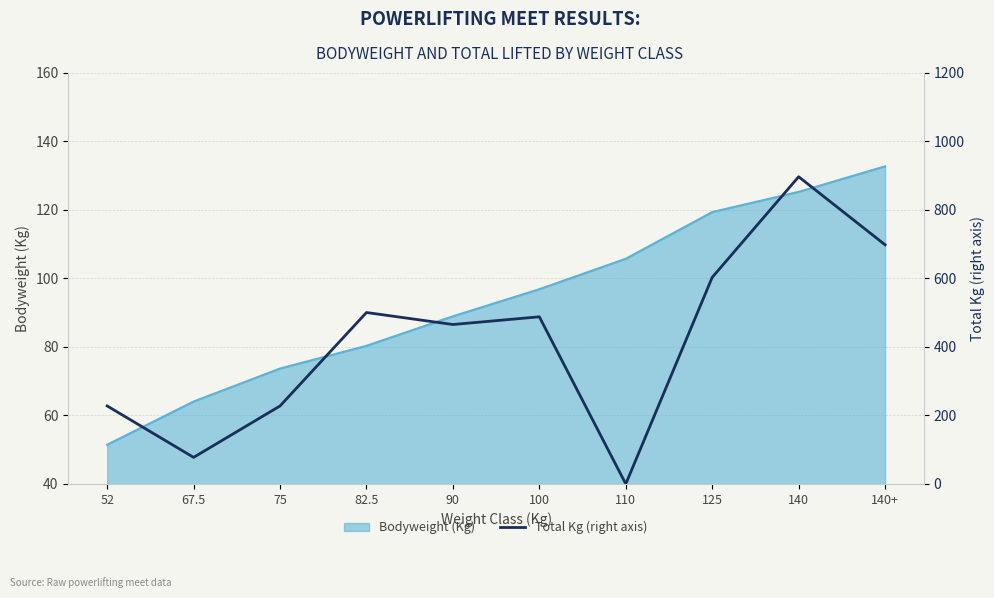

How many positive values are there?

9